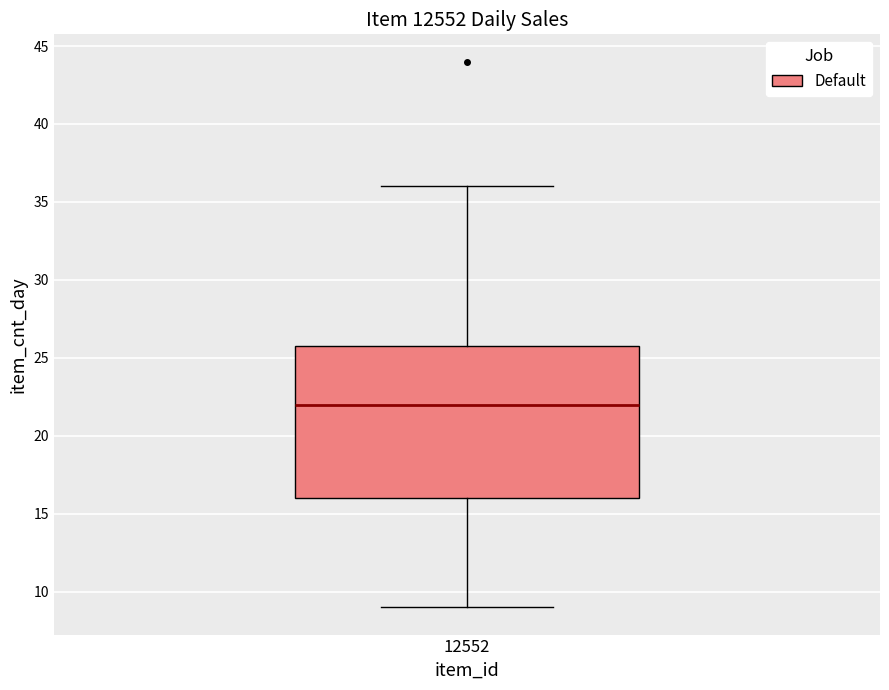

Transcribe this box plot: give where the median line is, the range the box spans, and where the two whiskers end, as read against the y-axis. The values are not printed on the chart, so give them approximately, as read against the axis.

median 22, box 16 to 26, whiskers 9 to 36